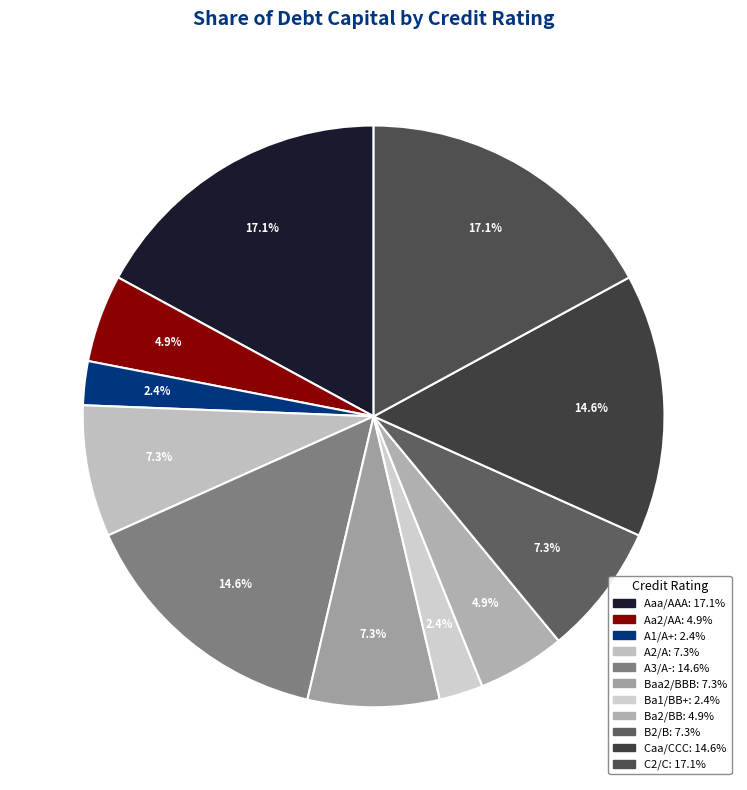

Between B2/B and A3/A-, which is larger?

A3/A-